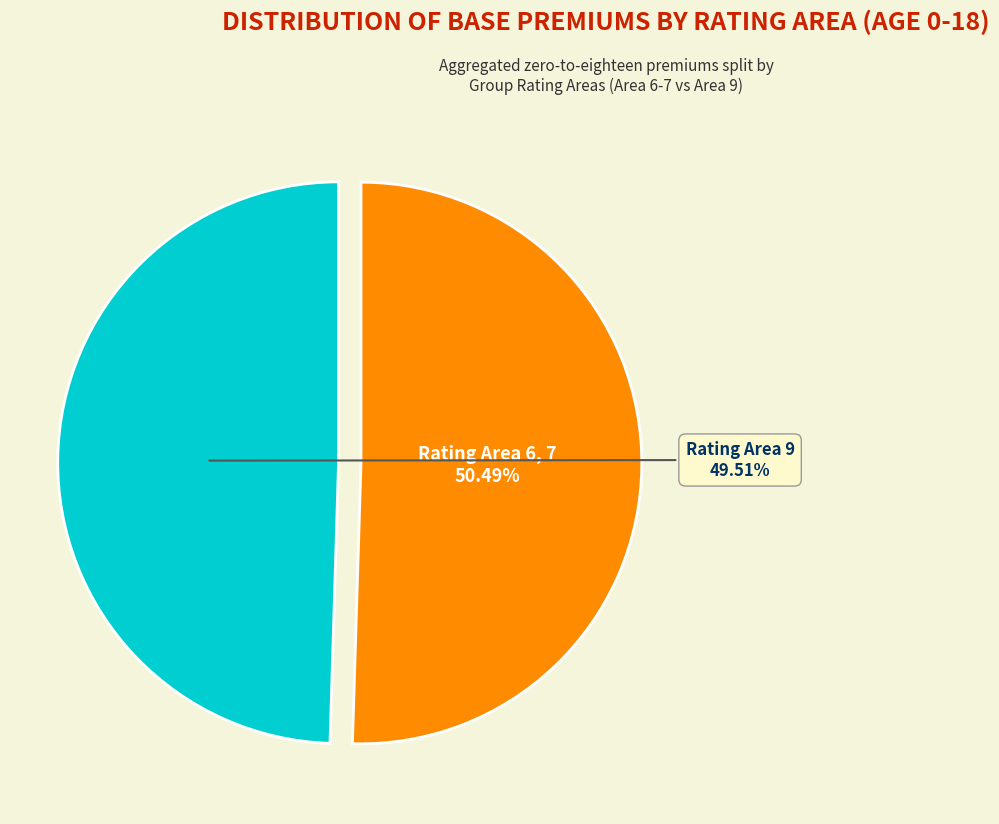

To the nearest percent, what is the difference between the largest and smallest slice percentages?

1%